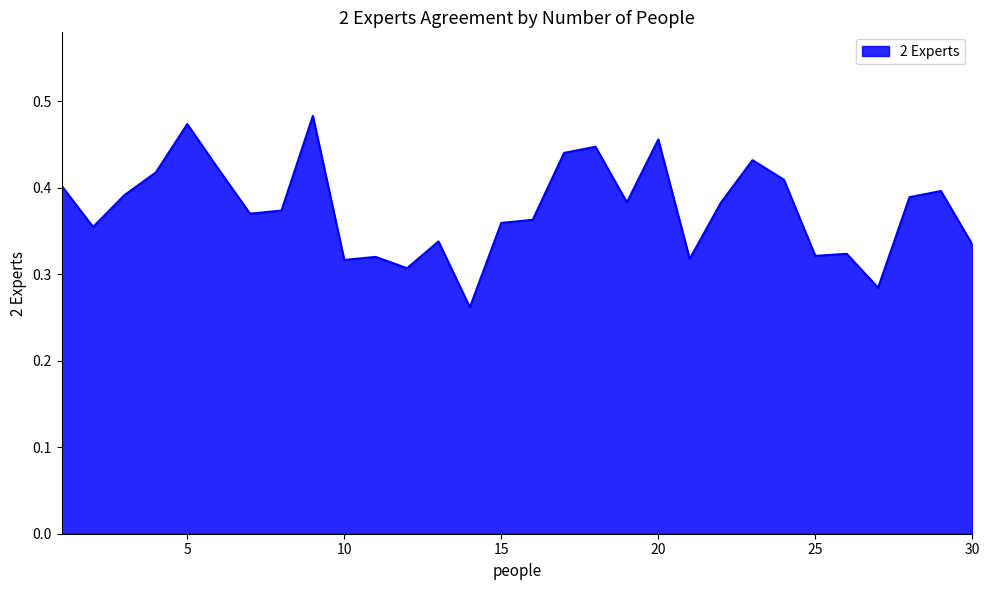

Does the chart display data point markers on the line(s)?

No